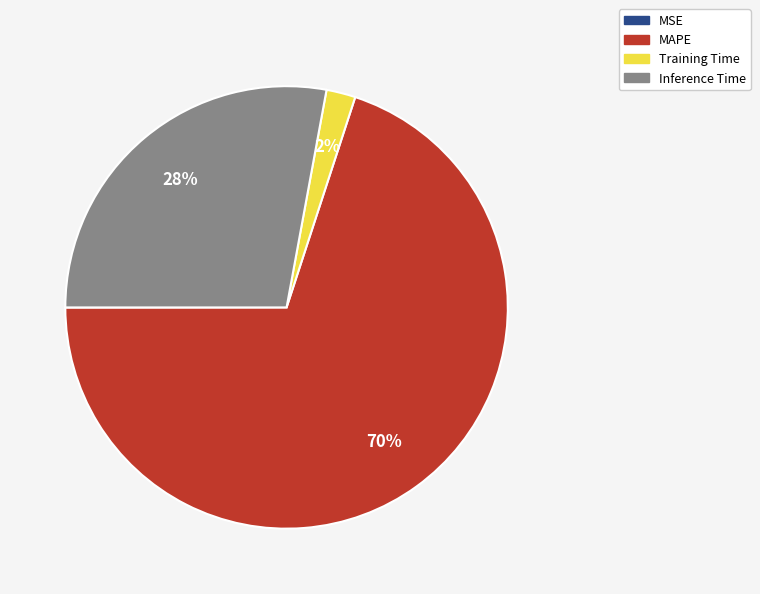

Which category accounts for the majority?

MAPE